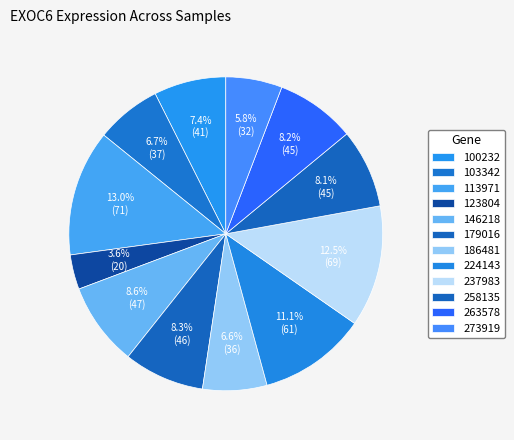

How many slices are in this pie chart?

12